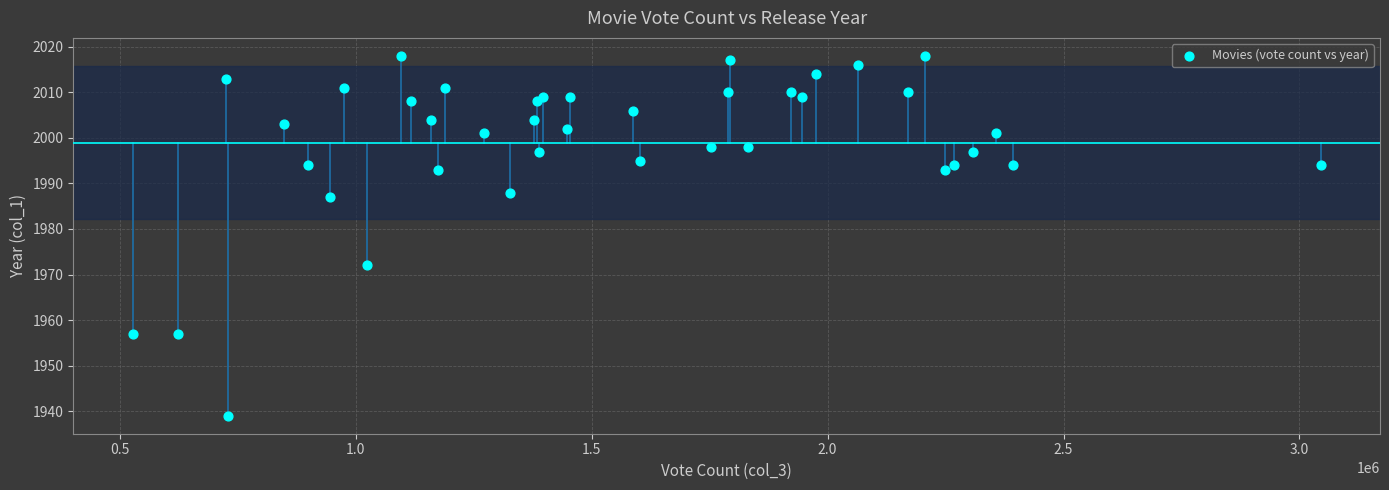

What is the range of X values (max minus min)?

2517325